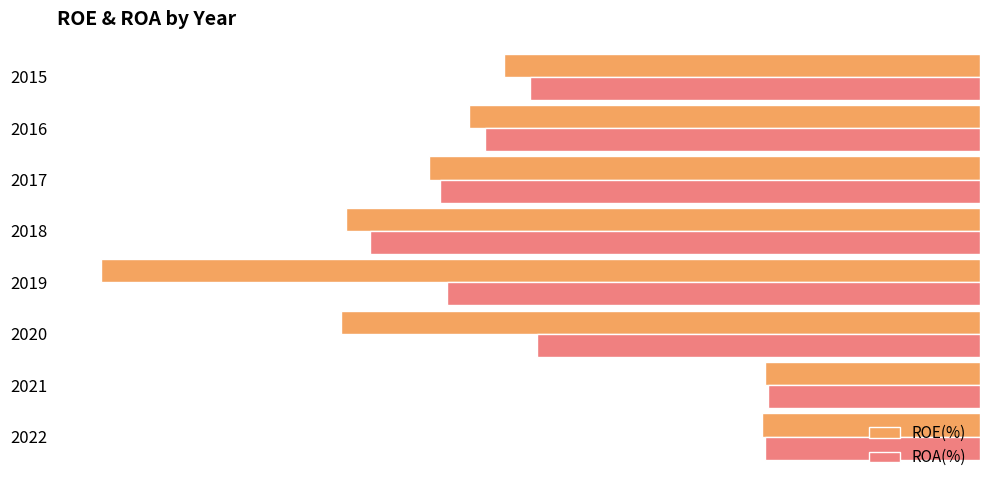

Is the value of ROA(%) at 2019 greater than the value of ROE(%) at 2022?

No